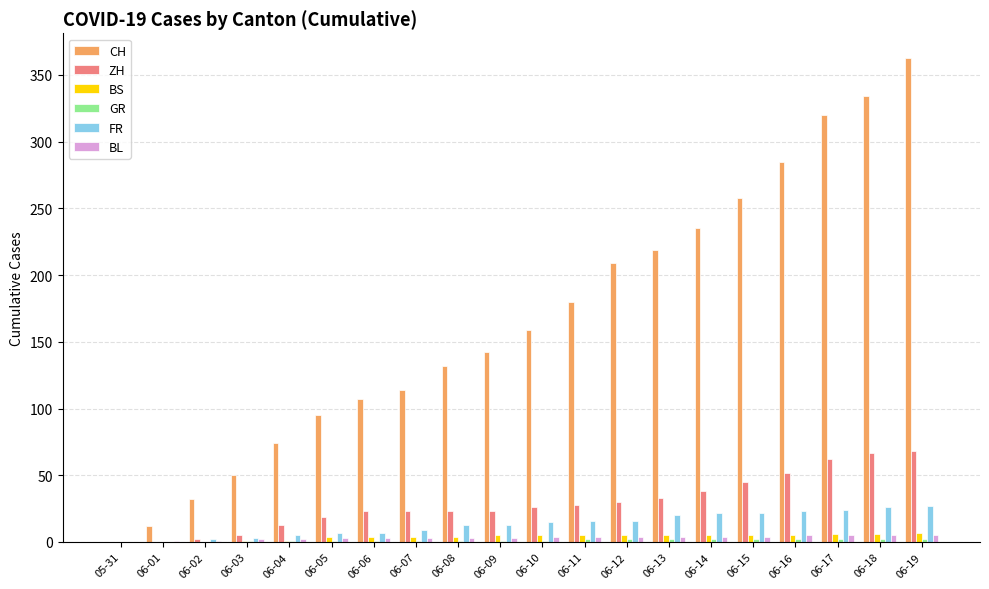

What is the average value of the BS series?

4